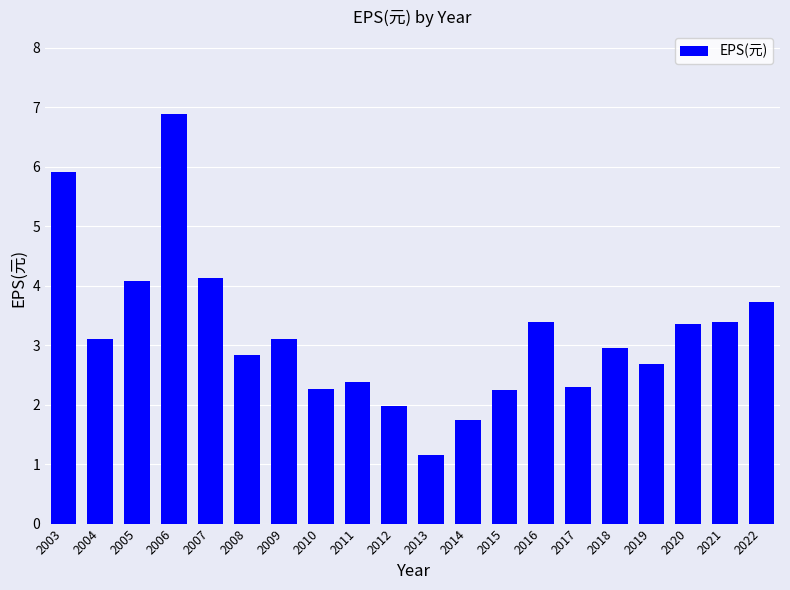

How many values are below 3?

10